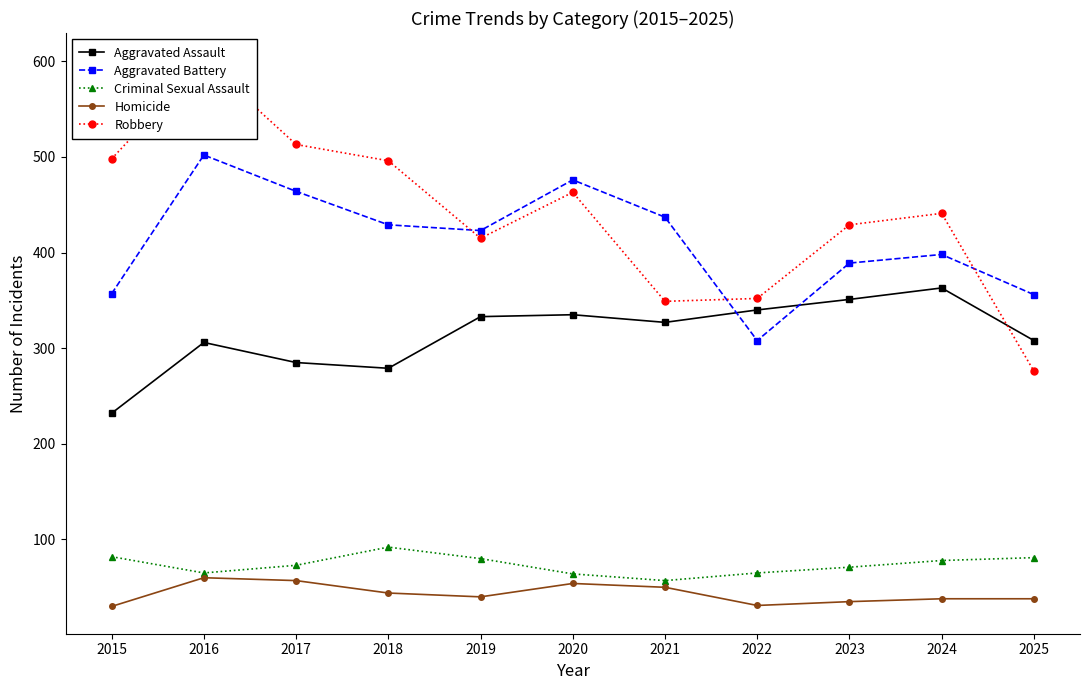

What is the value of the Aggravated Assault point at the 8th from the left?

340